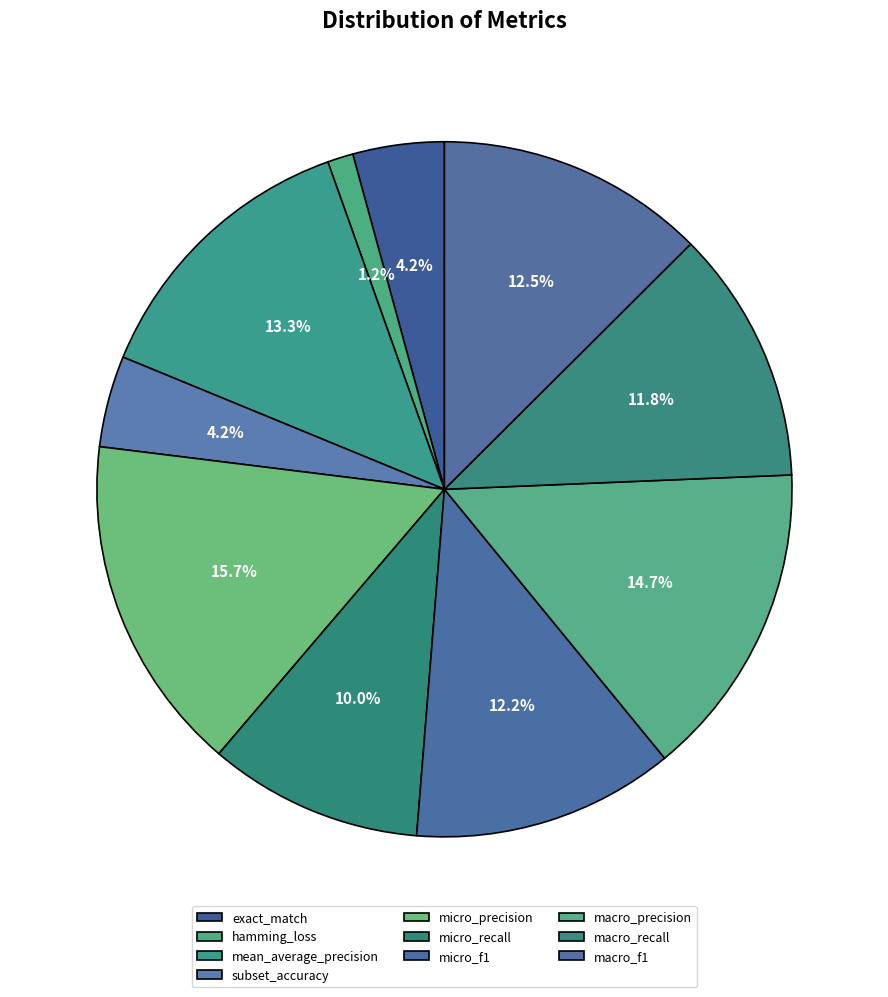

To the nearest percent, what portion does subset_accuracy represent?

4%